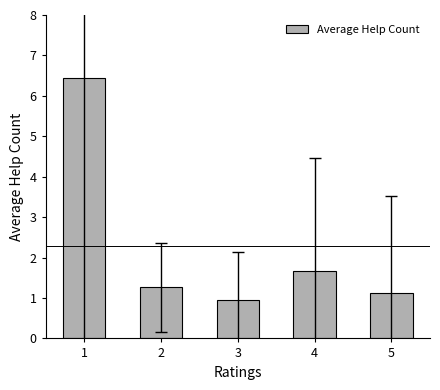

At which label does the data first exceed 1?

1